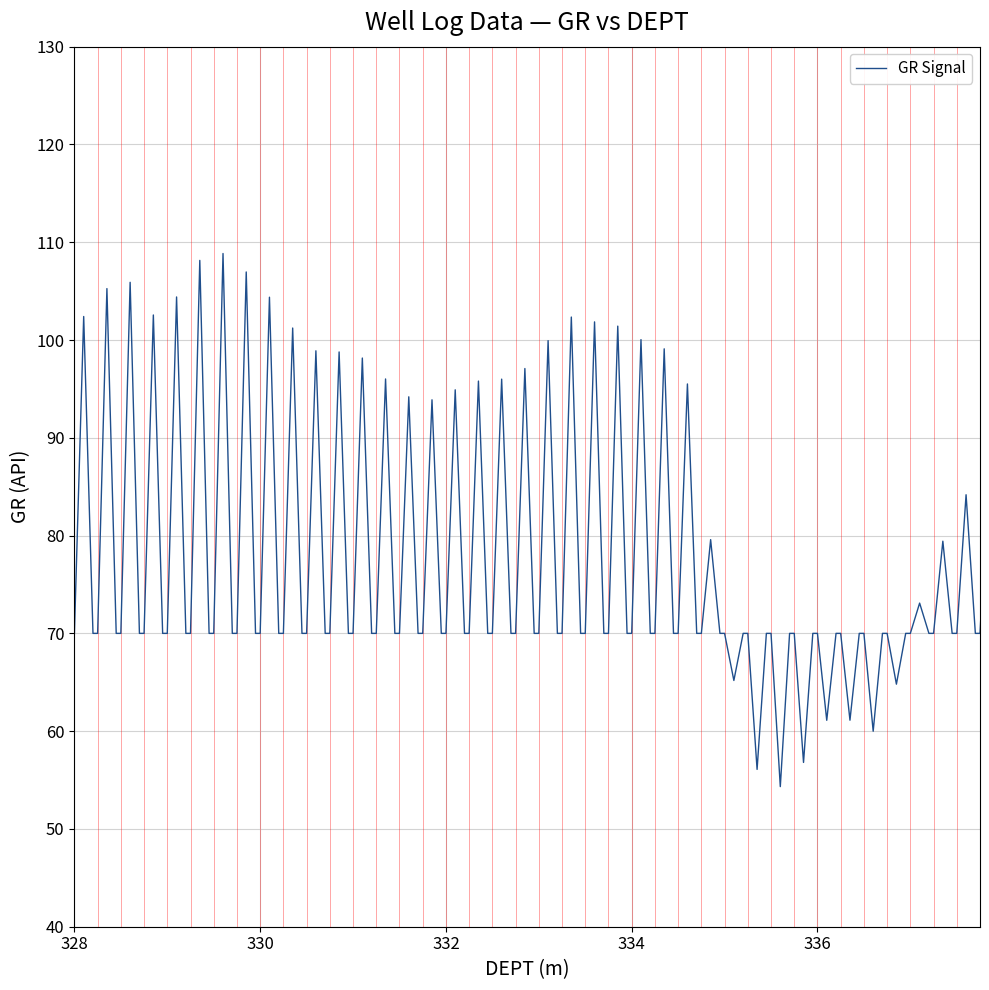

What is the minimum value shown in the chart?

54.3